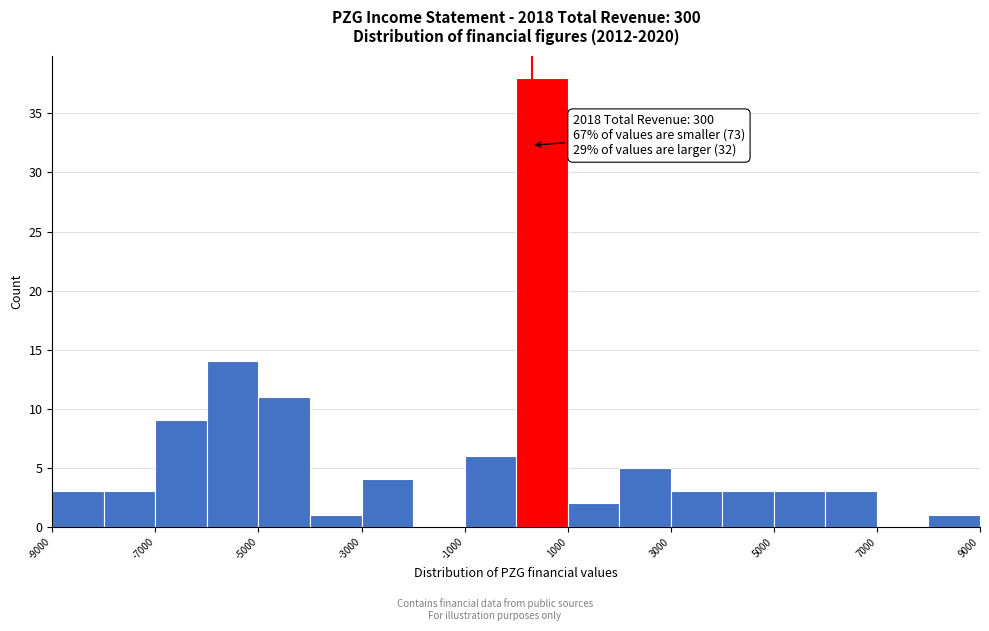

Over which range of the x-axis is the bar tallest?

0 to 1000